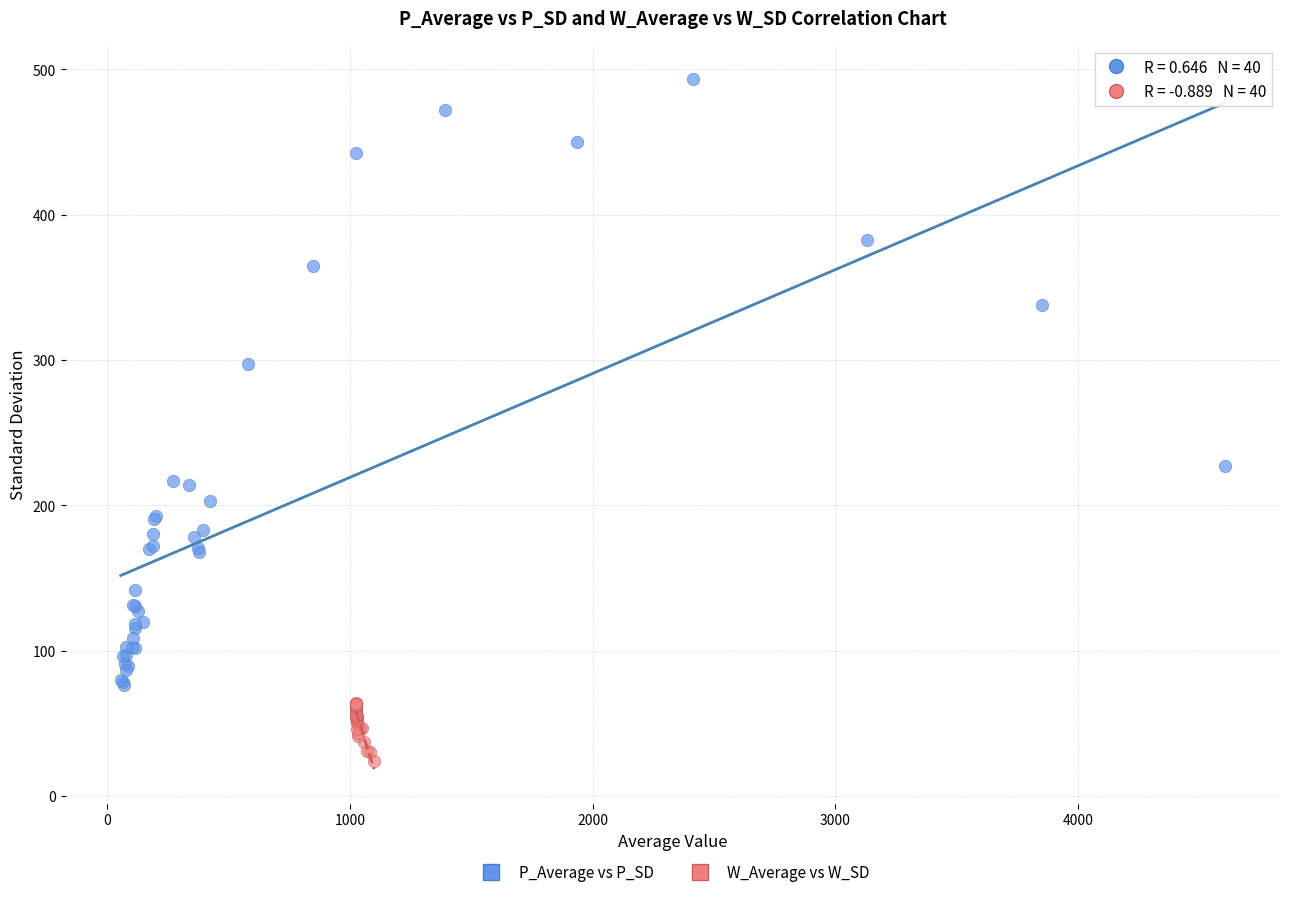

Which series has the largest Y range (max minus min)?

P_Average vs P_SD